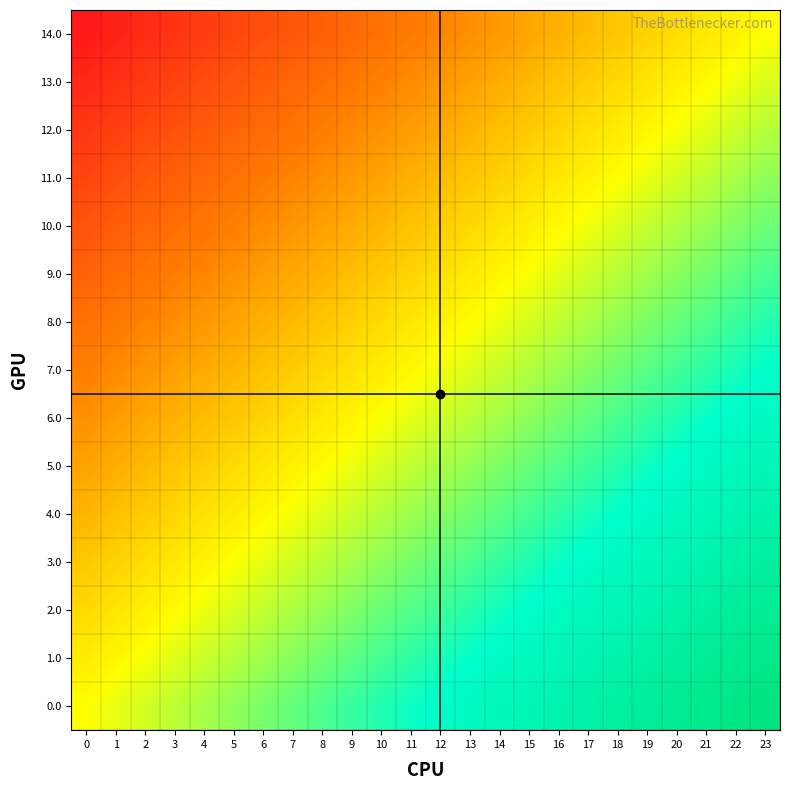

Reading right to left, extract all data points from this chart.

14.0: 23=0.0	22=-0.0	21=-0.1	20=-0.1	19=-0.2	18=-0.2	17=-0.3	16=-0.3	15=-0.3	14=-0.4	13=-0.4	12=-0.5	11=-0.5	10=-0.6	9=-0.6	8=-0.7	7=-0.7	6=-0.7	5=-0.8	4=-0.8	3=-0.9	2=-0.9	1=-1.0	0=-1.0
13.0: 23=0.1	22=0.0	21=-0.0	20=-0.1	19=-0.1	18=-0.1	17=-0.2	16=-0.2	15=-0.3	14=-0.3	13=-0.4	12=-0.4	11=-0.5	10=-0.5	9=-0.5	8=-0.6	7=-0.6	6=-0.7	5=-0.7	4=-0.8	3=-0.8	2=-0.8	1=-0.9	0=-0.9
12.0: 23=0.1	22=0.1	21=0.1	20=0.0	19=-0.0	18=-0.1	17=-0.1	16=-0.2	15=-0.2	14=-0.2	13=-0.3	12=-0.3	11=-0.4	10=-0.4	9=-0.5	8=-0.5	7=-0.6	6=-0.6	5=-0.6	4=-0.7	3=-0.7	2=-0.8	1=-0.8	0=-0.9
11.0: 23=0.2	22=0.2	21=0.1	20=0.1	19=0.0	18=-0.0	17=-0.0	16=-0.1	15=-0.1	14=-0.2	13=-0.2	12=-0.3	11=-0.3	10=-0.4	9=-0.4	8=-0.4	7=-0.5	6=-0.5	5=-0.6	4=-0.6	3=-0.7	2=-0.7	1=-0.7	0=-0.8
10.0: 23=0.3	22=0.2	21=0.2	20=0.2	19=0.1	18=0.1	17=0.0	16=-0.0	15=-0.1	14=-0.1	13=-0.1	12=-0.2	11=-0.2	10=-0.3	9=-0.3	8=-0.4	7=-0.4	6=-0.5	5=-0.5	4=-0.5	3=-0.6	2=-0.6	1=-0.7	0=-0.7
9.0: 23=0.4	22=0.3	21=0.3	20=0.2	19=0.2	18=0.1	17=0.1	16=0.1	15=0.0	14=-0.0	13=-0.1	12=-0.1	11=-0.2	10=-0.2	9=-0.3	8=-0.3	7=-0.3	6=-0.4	5=-0.4	4=-0.5	3=-0.5	2=-0.6	1=-0.6	0=-0.6
8.0: 23=0.4	22=0.4	21=0.3	20=0.3	19=0.3	18=0.2	17=0.2	16=0.1	15=0.1	14=0.0	13=-0.0	12=-0.0	11=-0.1	10=-0.1	9=-0.2	8=-0.2	7=-0.3	6=-0.3	5=-0.4	4=-0.4	3=-0.4	2=-0.5	1=-0.5	0=-0.6
7.0: 23=0.5	22=0.5	21=0.4	20=0.4	19=0.3	18=0.3	17=0.2	16=0.2	15=0.2	14=0.1	13=0.1	12=0.0	11=-0.0	10=-0.1	9=-0.1	8=-0.2	7=-0.2	6=-0.2	5=-0.3	4=-0.3	3=-0.4	2=-0.4	1=-0.5	0=-0.5
6.0: 23=0.6	22=0.5	21=0.5	20=0.4	19=0.4	18=0.4	17=0.3	16=0.3	15=0.2	14=0.2	13=0.1	12=0.1	11=0.0	10=0.0	9=-0.0	8=-0.1	7=-0.1	6=-0.2	5=-0.2	4=-0.3	3=-0.3	2=-0.3	1=-0.4	0=-0.4
5.0: 23=0.6	22=0.6	21=0.6	20=0.5	19=0.5	18=0.4	17=0.4	16=0.3	15=0.3	14=0.3	13=0.2	12=0.2	11=0.1	10=0.1	9=0.0	8=-0.0	7=-0.1	6=-0.1	5=-0.1	4=-0.2	3=-0.2	2=-0.3	1=-0.3	0=-0.4
4.0: 23=0.7	22=0.7	21=0.6	20=0.6	19=0.5	18=0.5	17=0.5	16=0.4	15=0.4	14=0.3	13=0.3	12=0.2	11=0.2	10=0.1	9=0.1	8=0.1	7=0.0	6=-0.0	5=-0.1	4=-0.1	3=-0.2	2=-0.2	1=-0.2	0=-0.3
3.0: 23=0.8	22=0.7	21=0.7	20=0.7	19=0.6	18=0.6	17=0.5	16=0.5	15=0.4	14=0.4	13=0.4	12=0.3	11=0.3	10=0.2	9=0.2	8=0.1	7=0.1	6=0.0	5=0.0	4=-0.0	3=-0.1	2=-0.1	1=-0.2	0=-0.2
2.0: 23=0.9	22=0.8	21=0.8	20=0.7	19=0.7	18=0.6	17=0.6	16=0.6	15=0.5	14=0.5	13=0.4	12=0.4	11=0.3	10=0.3	9=0.2	8=0.2	7=0.2	6=0.1	5=0.1	4=0.0	3=-0.0	2=-0.1	1=-0.1	0=-0.1
1.0: 23=0.9	22=0.9	21=0.8	20=0.8	19=0.8	18=0.7	17=0.7	16=0.6	15=0.6	14=0.5	13=0.5	12=0.5	11=0.4	10=0.4	9=0.3	8=0.3	7=0.2	6=0.2	5=0.1	4=0.1	3=0.1	2=0.0	1=-0.0	0=-0.1
0.0: 23=1.0	22=1.0	21=0.9	20=0.9	19=0.8	18=0.8	17=0.7	16=0.7	15=0.7	14=0.6	13=0.6	12=0.5	11=0.5	10=0.4	9=0.4	8=0.3	7=0.3	6=0.3	5=0.2	4=0.2	3=0.1	2=0.1	1=0.0	0=0.0